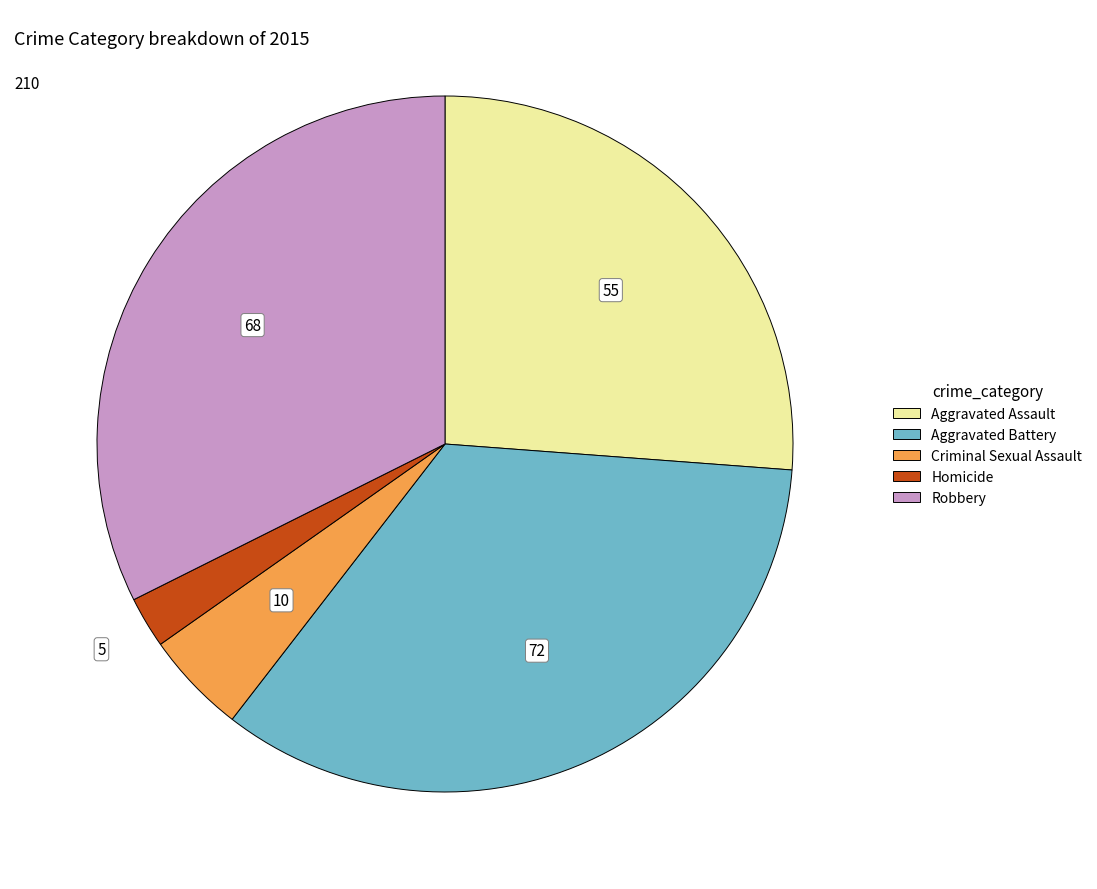

True or false: Criminal Sexual Assault accounts for 5% of the total.

True